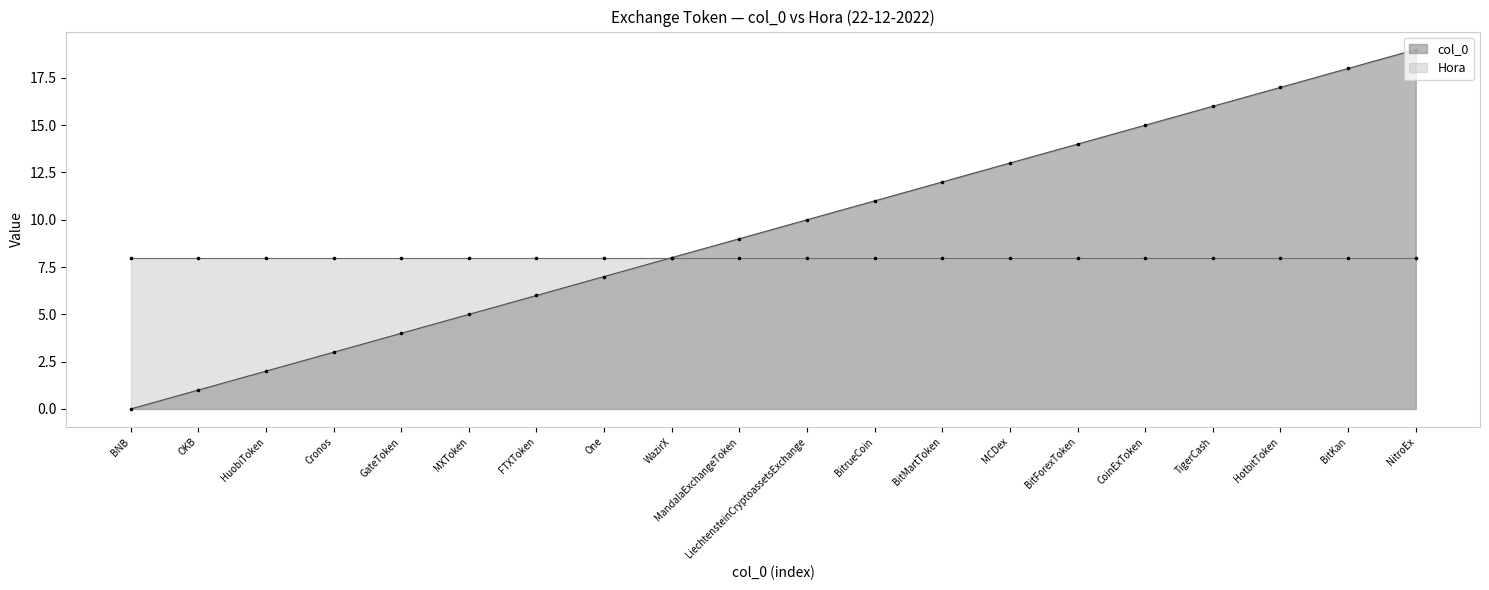

What is the ratio of the value at HotbitToken to the value at FTXToken?

2.8